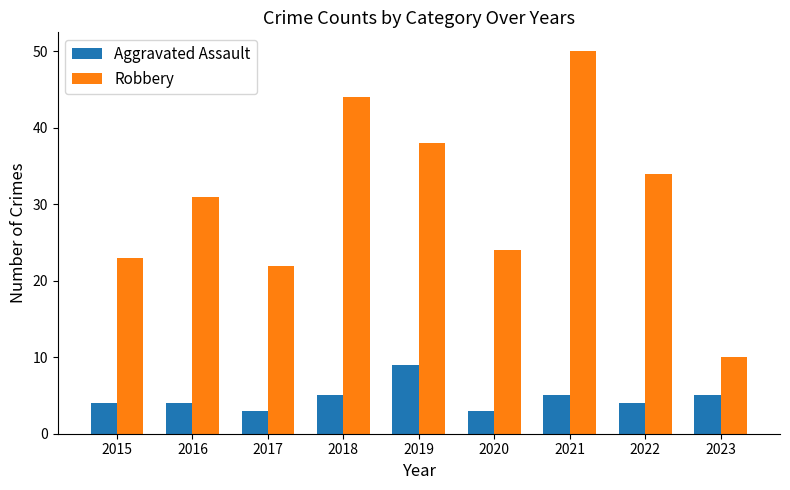

List the series in order of their peak value, highest first.

Robbery, Aggravated Assault